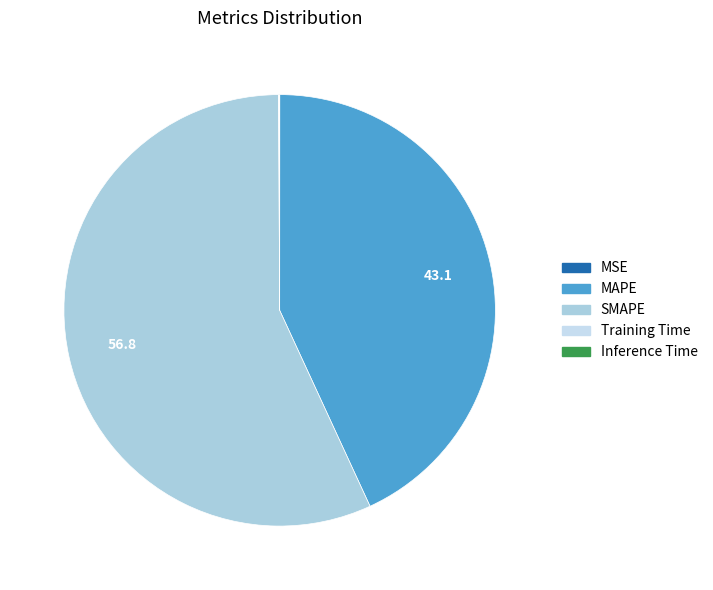

The MAPE slice represents 43% of the pie. True or false?

True